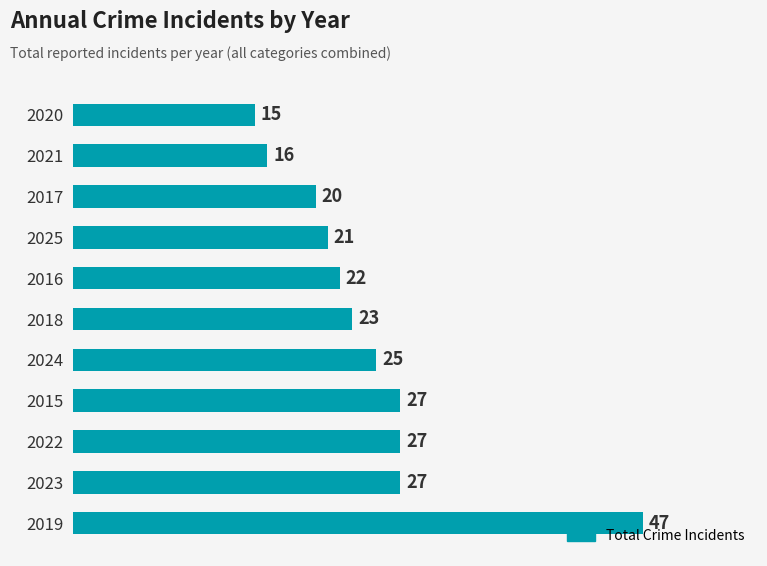

True or false: the data shows 21 at 2025.

True